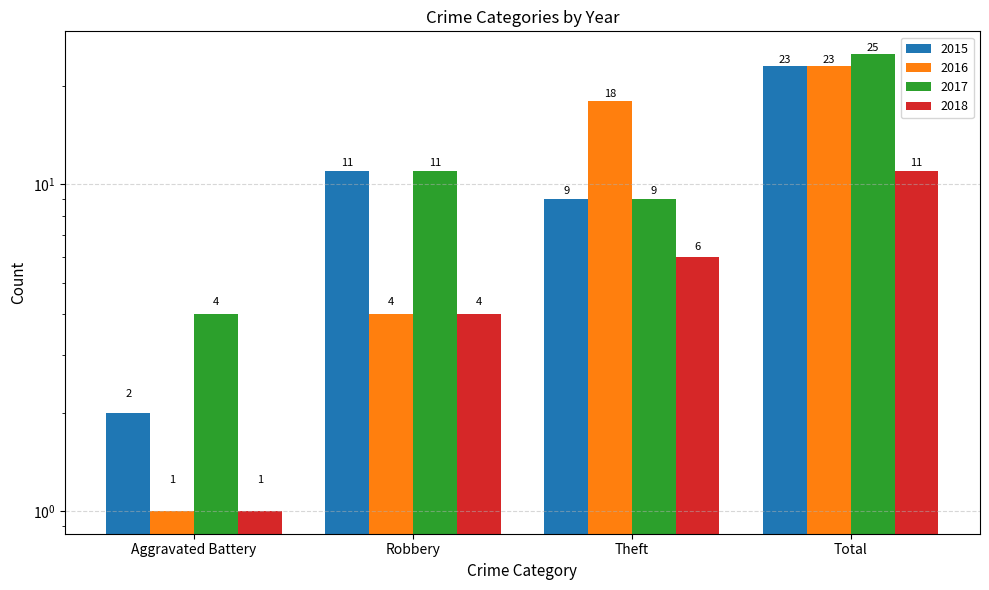

Which has a higher value, Total or Aggravated Battery?

Total